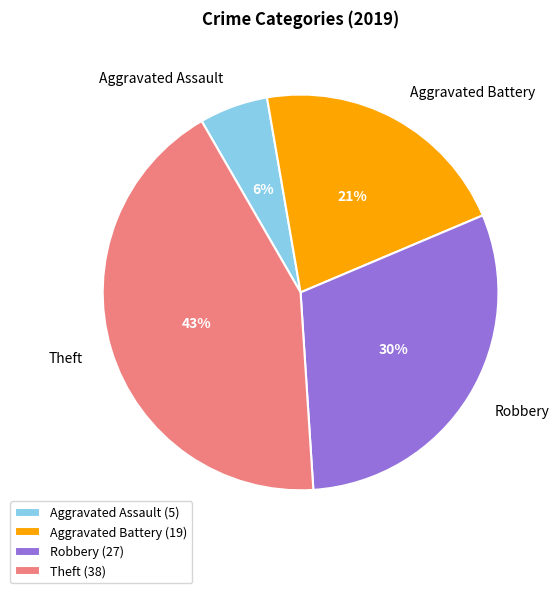

True or false: Aggravated Assault accounts for 1% of the total.

False